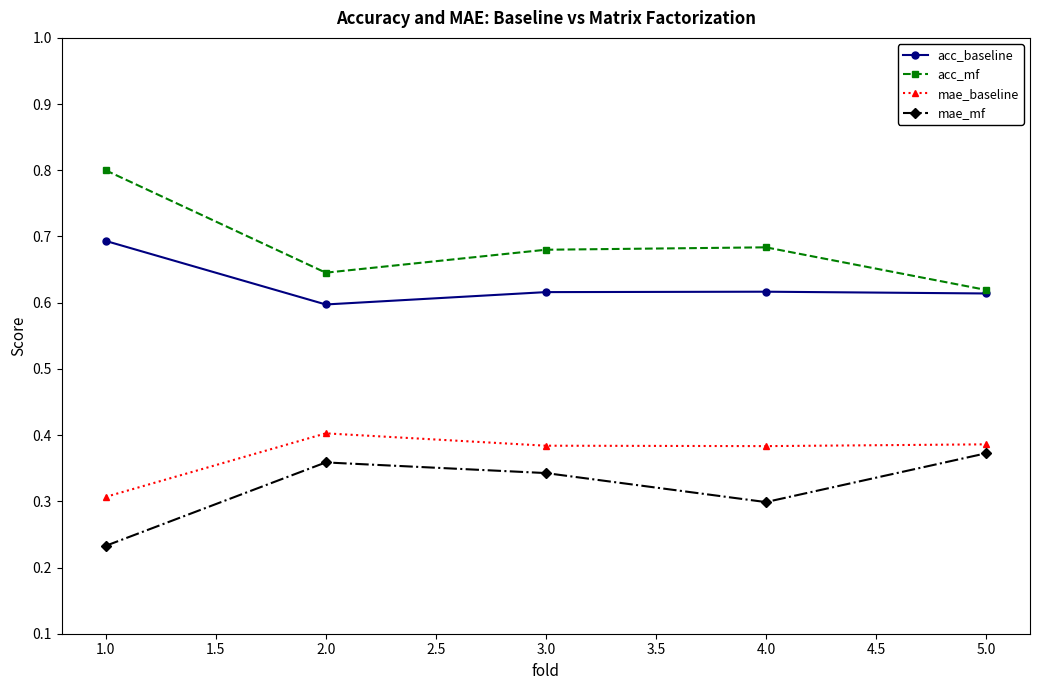

Is the value of acc_mf at 2.0 greater than the value of mae_baseline at 2.0?

Yes